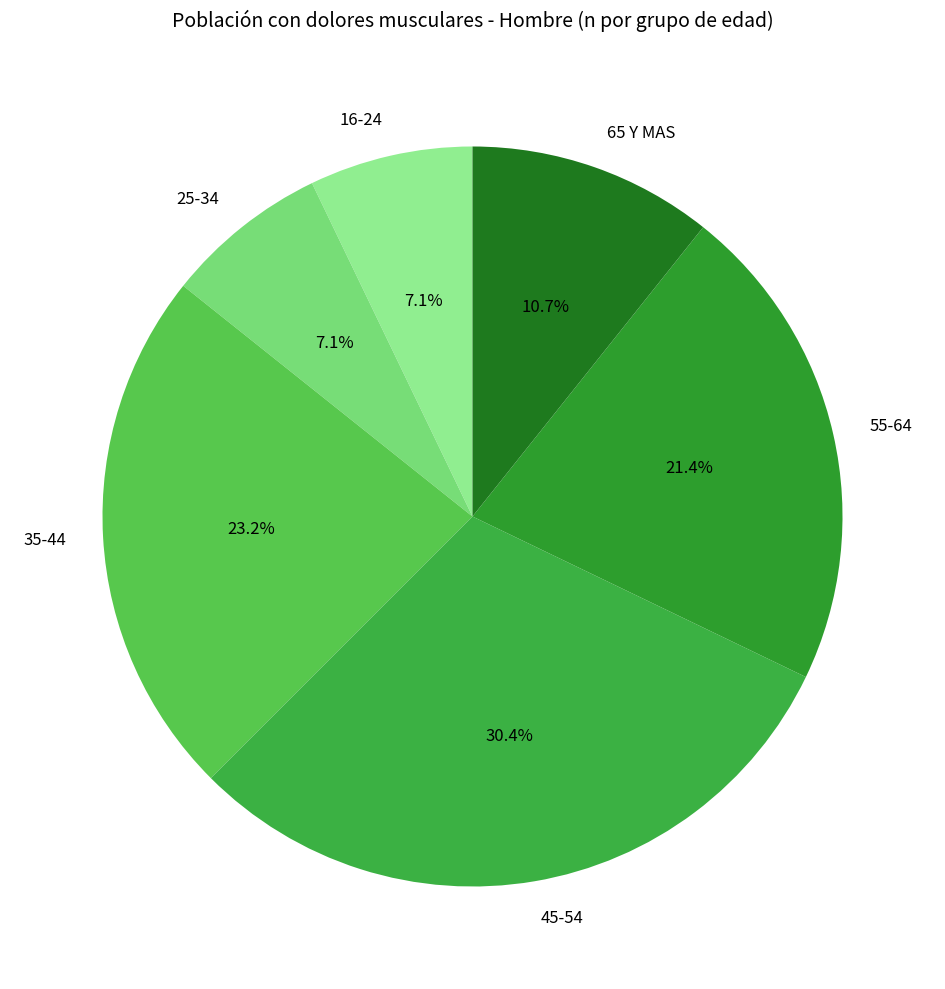

How many segments does this pie chart have?

6